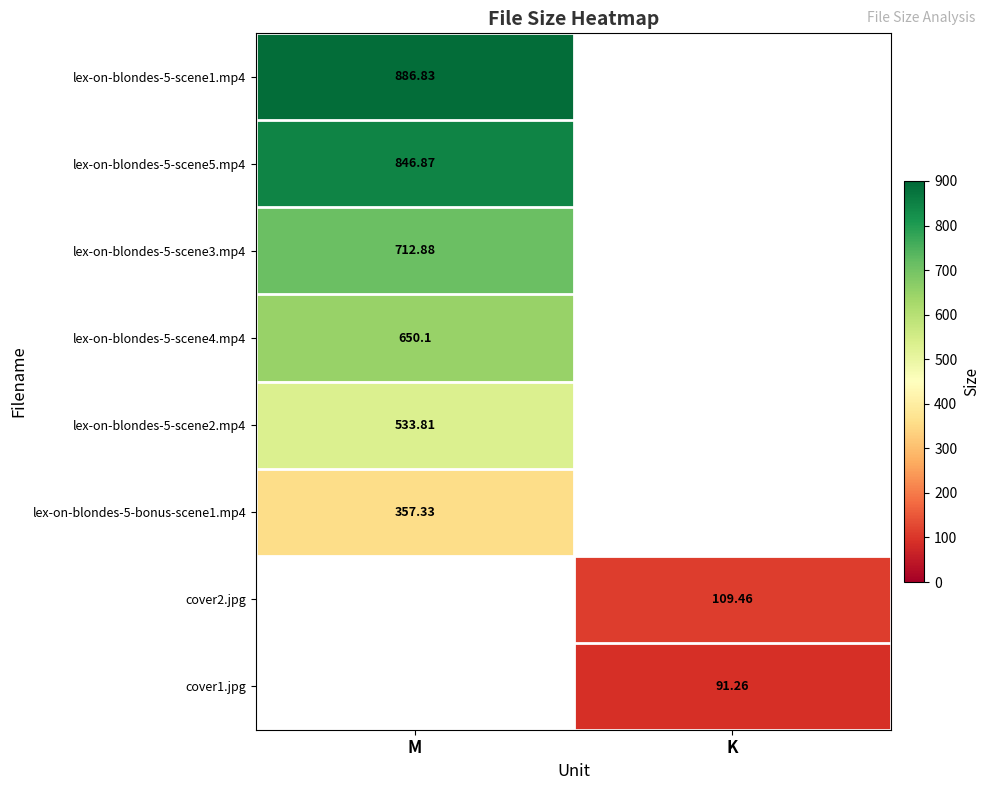

Is the value of lex-on-blondes-5-scene1.mp4 at M greater than the value of lex-on-blondes-5-scene5.mp4 at M?

Yes